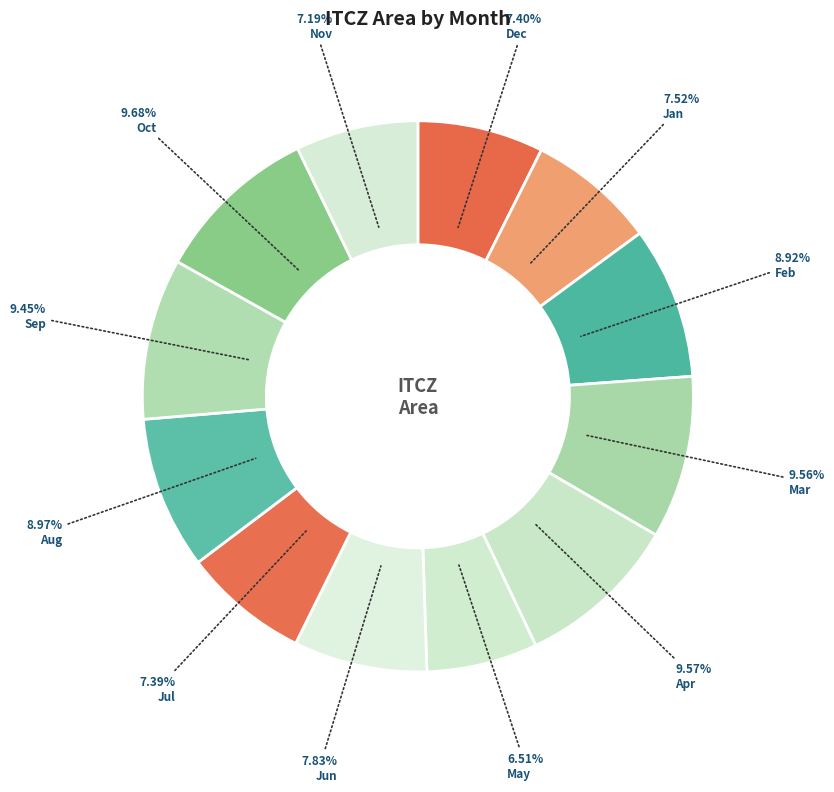

Does any single category account for the majority?

No